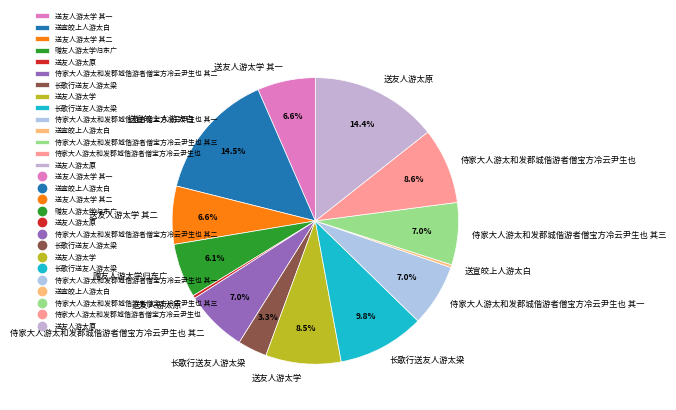

How many slices are in this pie chart?

14